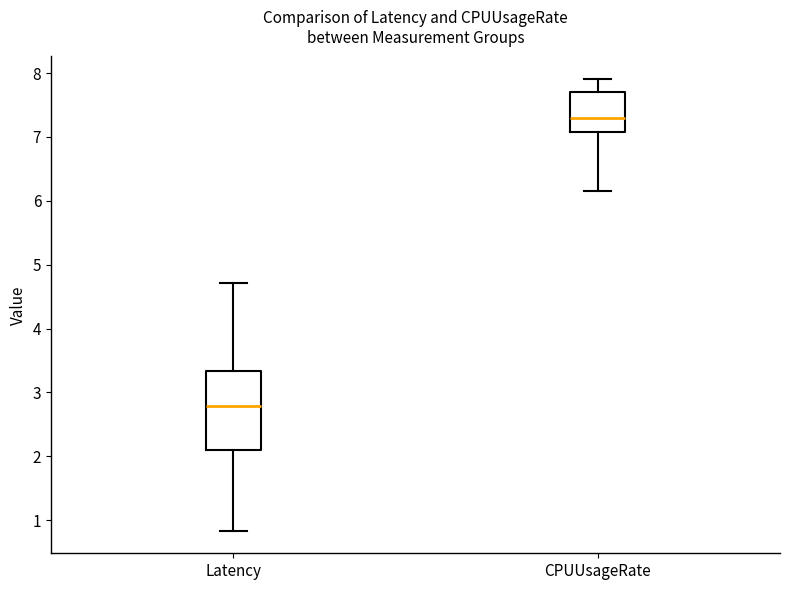

Where does the lower whisker of the box for Latency end on the y-axis? The values are not printed on the chart, so give them approximately, as read against the axis.

0.8